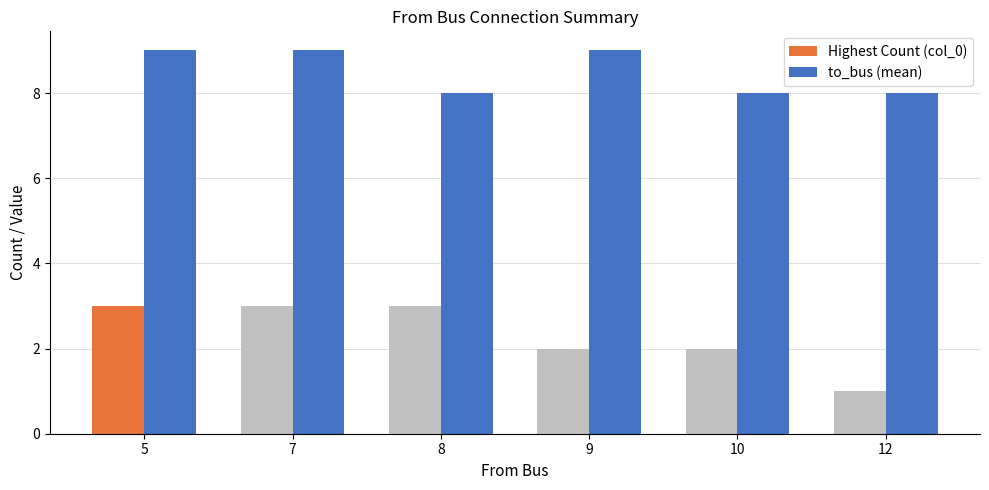

What is the total value across all series at 10?

10